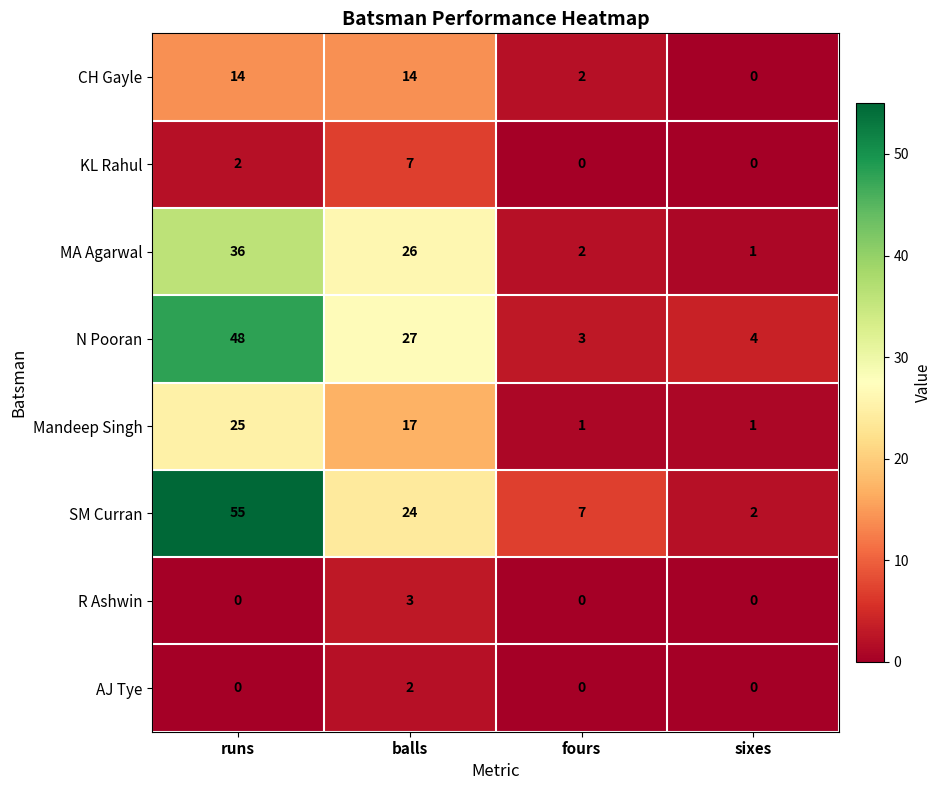

The value of AJ Tye at runs is 1. True or false?

False